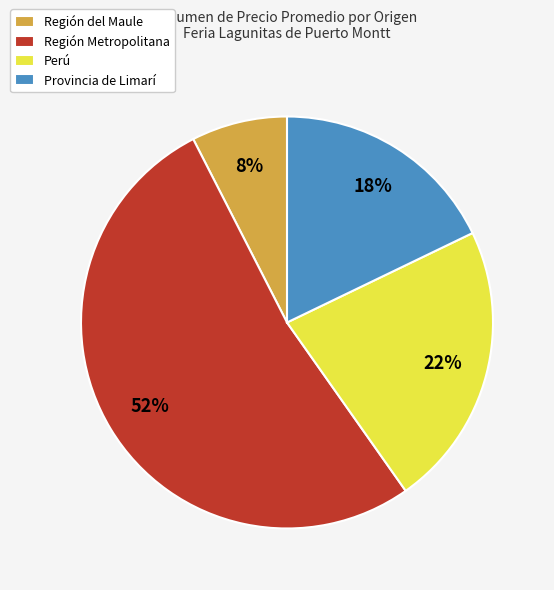

To the nearest percent, what percentage of the pie is Provincia de Limarí?

18%